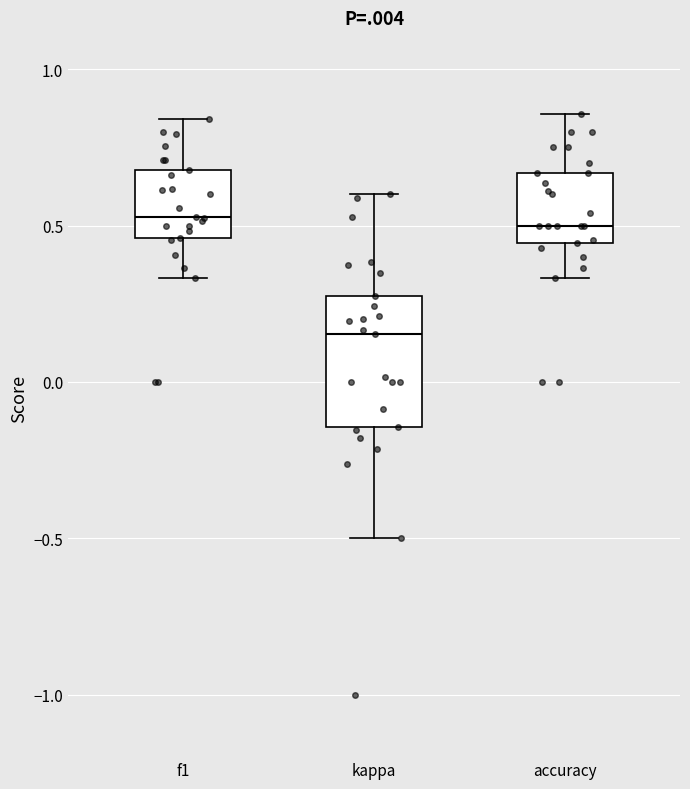

Which box's median line is the lowest?

kappa